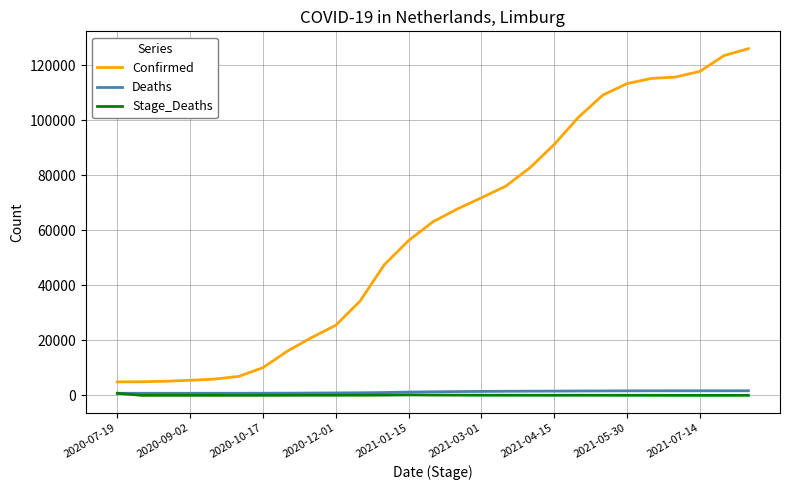

What is the highest value of the Confirmed series?

125953